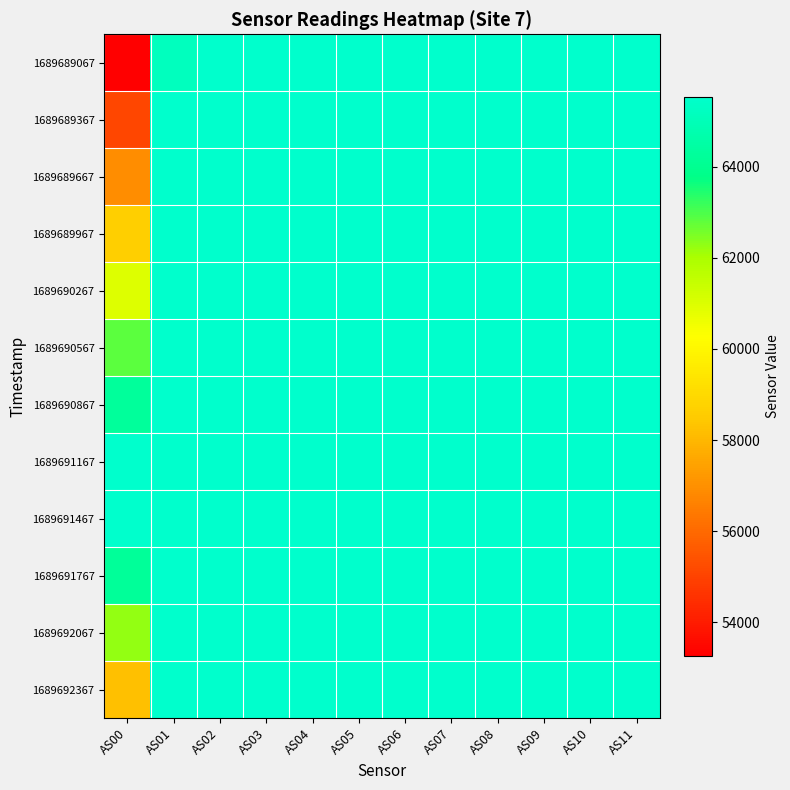

At how many categories does at least one series exceed 61368?

12